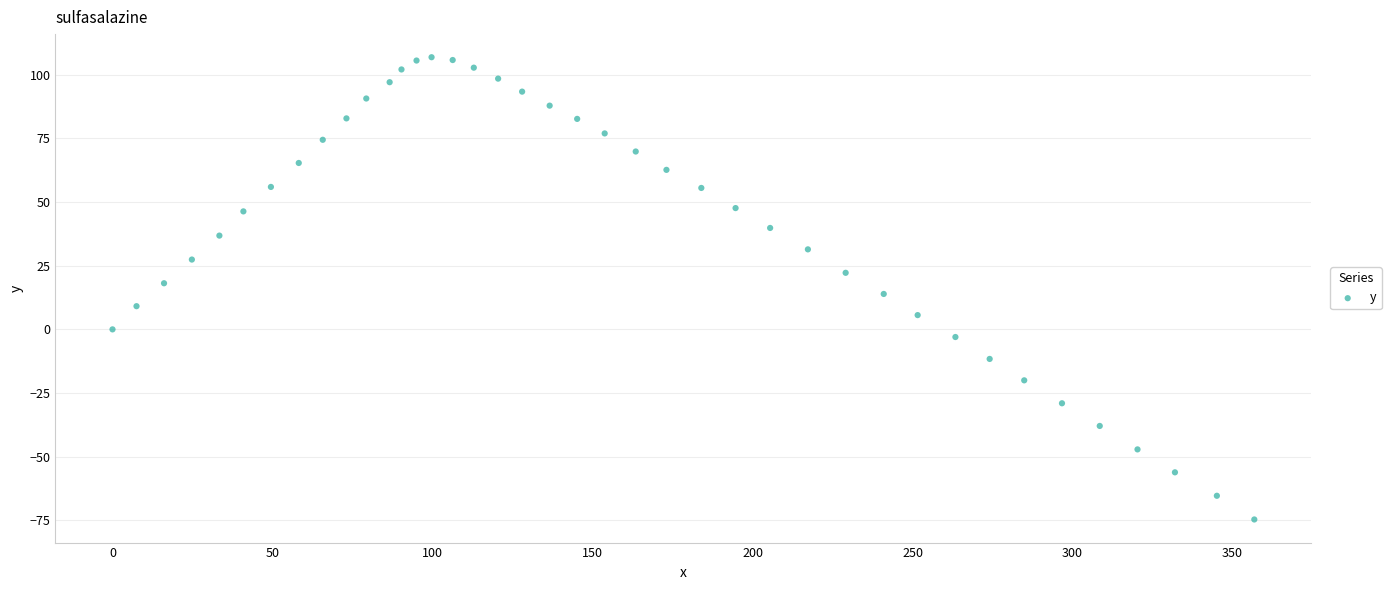

What is the range of Y values (max minus min)?

181.4